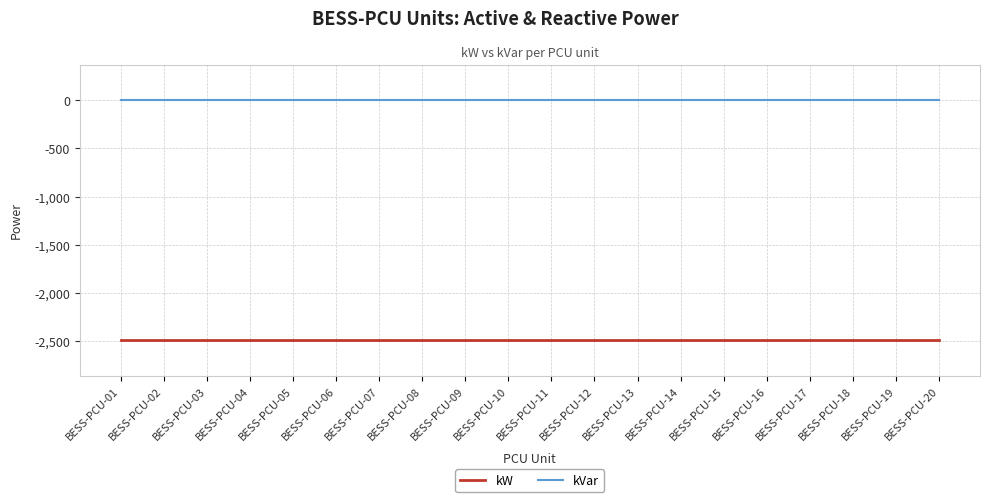

List the series in order of their peak value, highest first.

kVar, kW